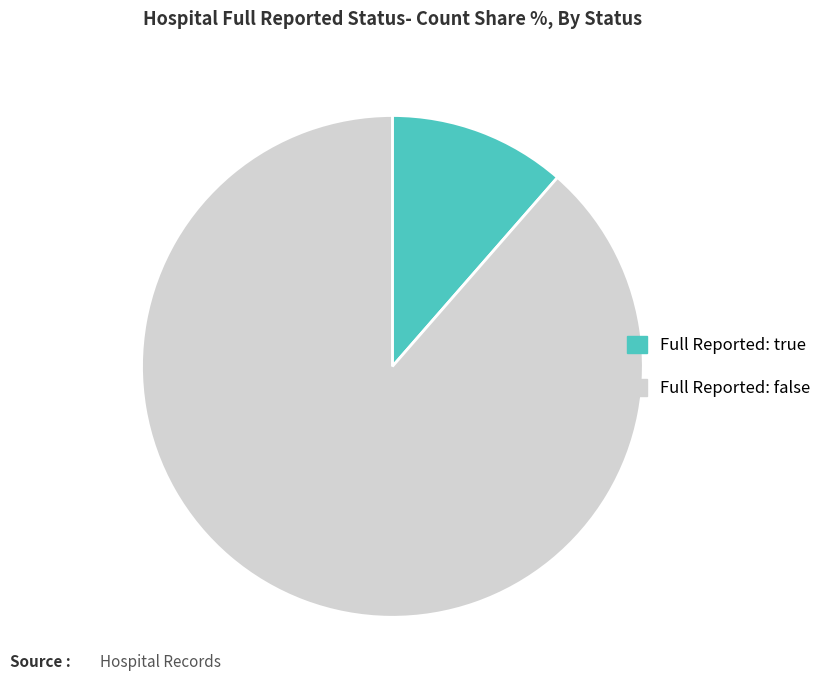

Does any single category account for the majority?

Yes